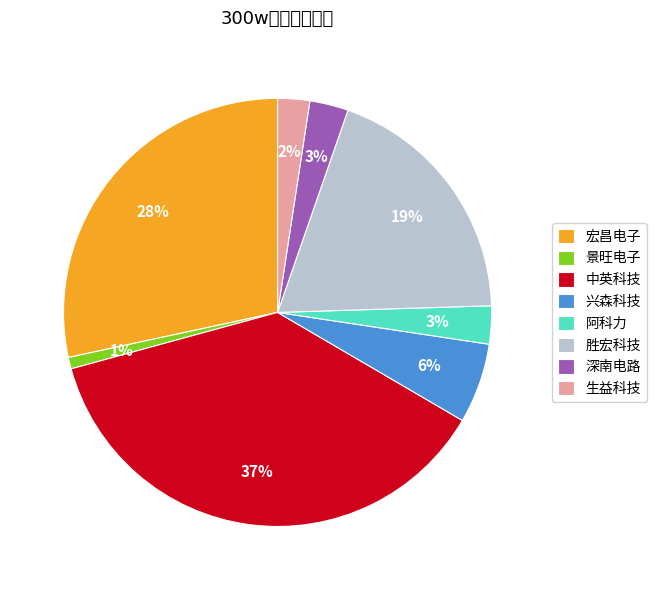

To the nearest percent, what percentage of the pie is 兴森科技?

6%